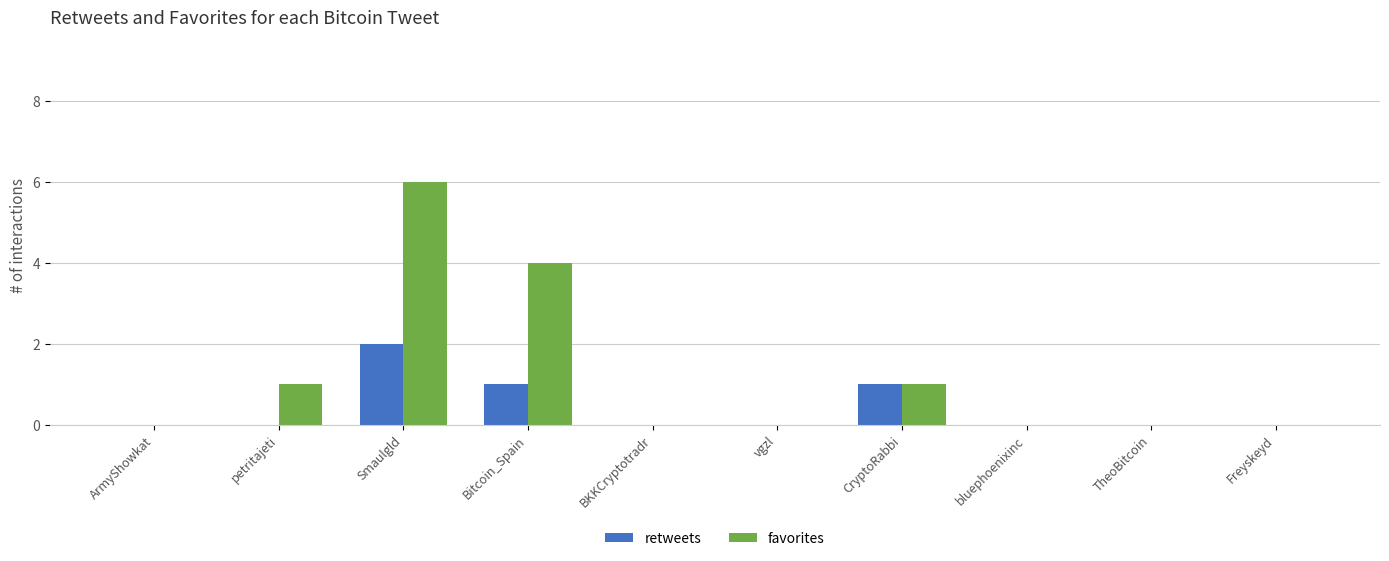

What is the greatest value displayed?

6